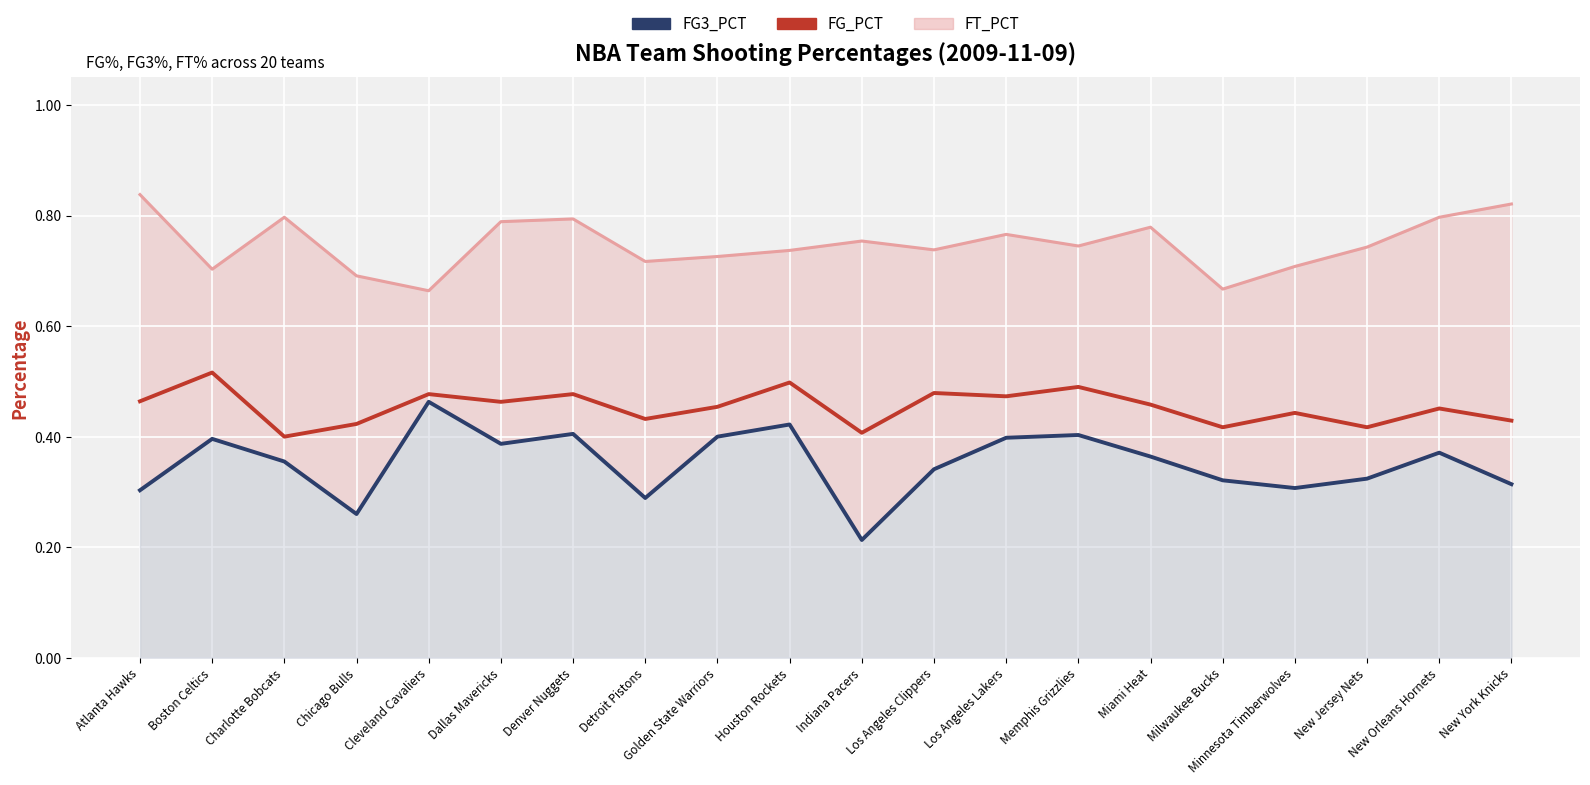

The value of FG_PCT at Houston Rockets is 0.3. True or false?

False